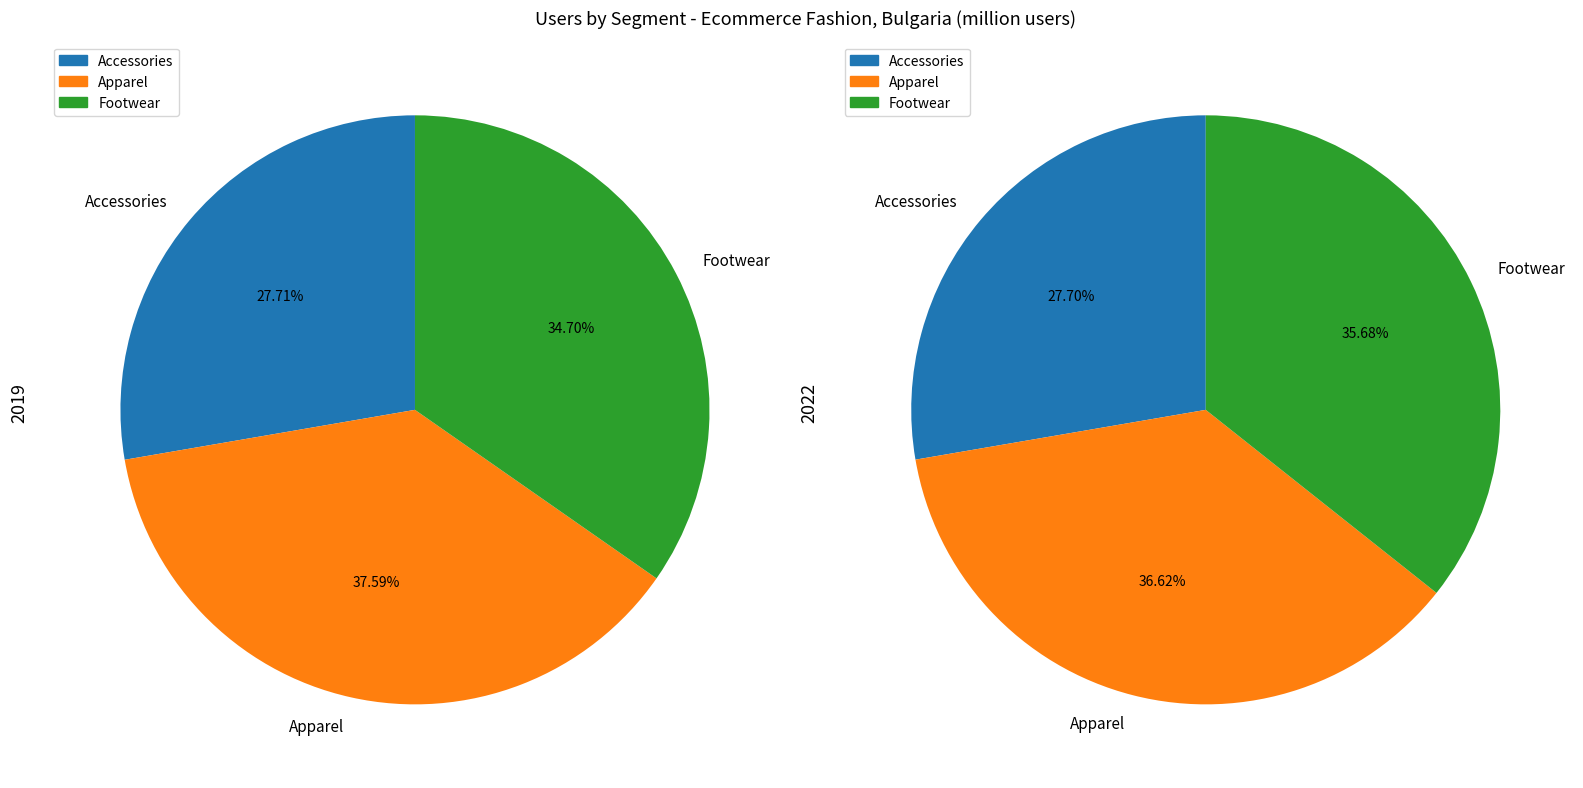

Is there any slice that represents more than half of the pie?

No